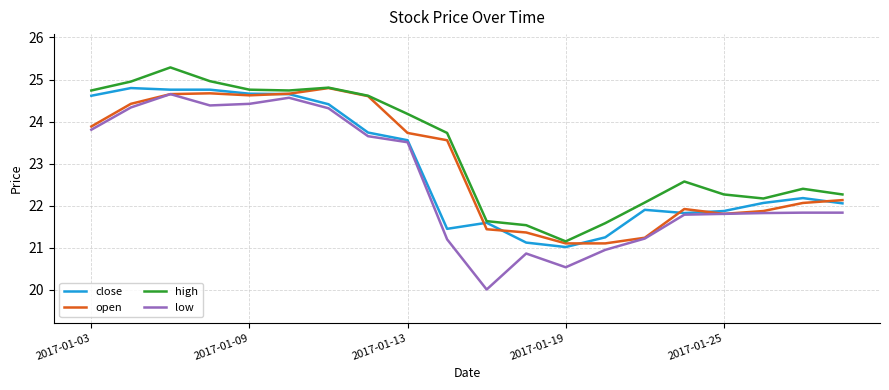

In high, how many points are higher than both neighbors (excluding endpoints)?

4